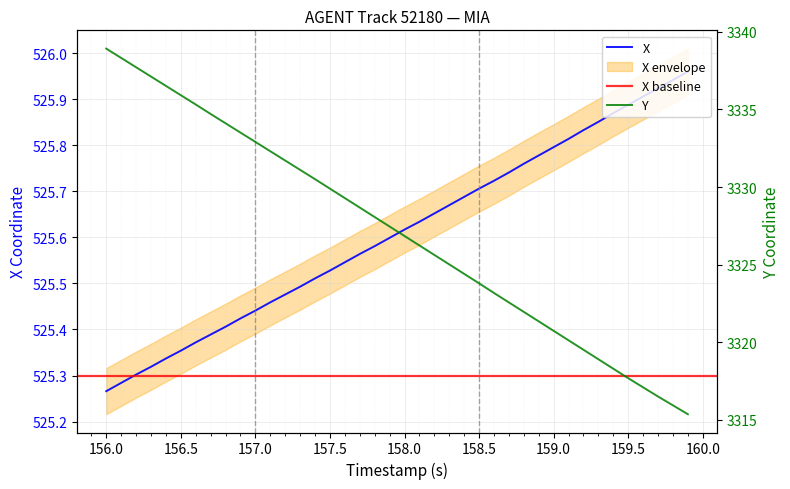

Reading left to right, list all the values displayed in this chart.

X: 525.3	525.3	525.3	525.3	525.3	525.4	525.4	525.4	525.4	525.4	525.4	525.5	525.5	525.5	525.5	525.5	525.5	525.6	525.6	525.6	525.6	525.6	525.7	525.7	525.7	525.7	525.7	525.7	525.8	525.8	525.8	525.8	525.8	525.9	525.9	525.9	525.9	525.9	525.9	526.0
Y: 3338.9	3338.3	3337.7	3337.1	3336.5	3335.9	3335.3	3334.7	3334.1	3333.5	3332.9	3332.3	3331.7	3331.1	3330.5	3329.9	3329.3	3328.7	3328.1	3327.5	3326.8	3326.2	3325.6	3325.0	3324.4	3323.8	3323.2	3322.6	3322.0	3321.3	3320.7	3320.1	3319.5	3318.9	3318.3	3317.7	3317.1	3316.5	3315.9	3315.4